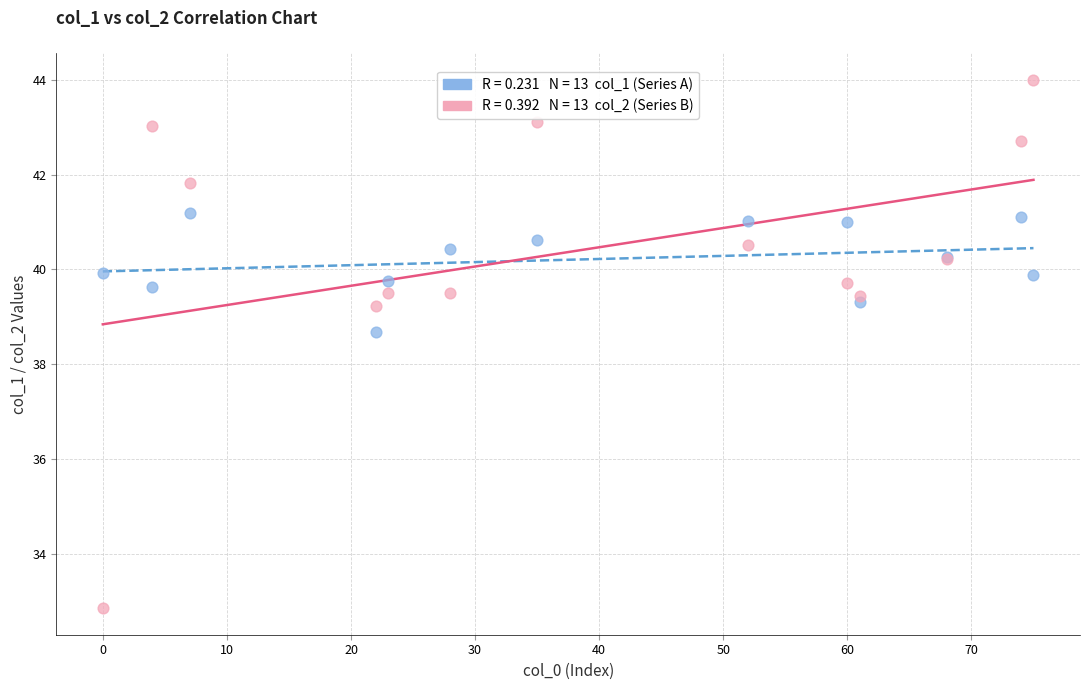

Across all series, what Y value is closest to 38?

38.7